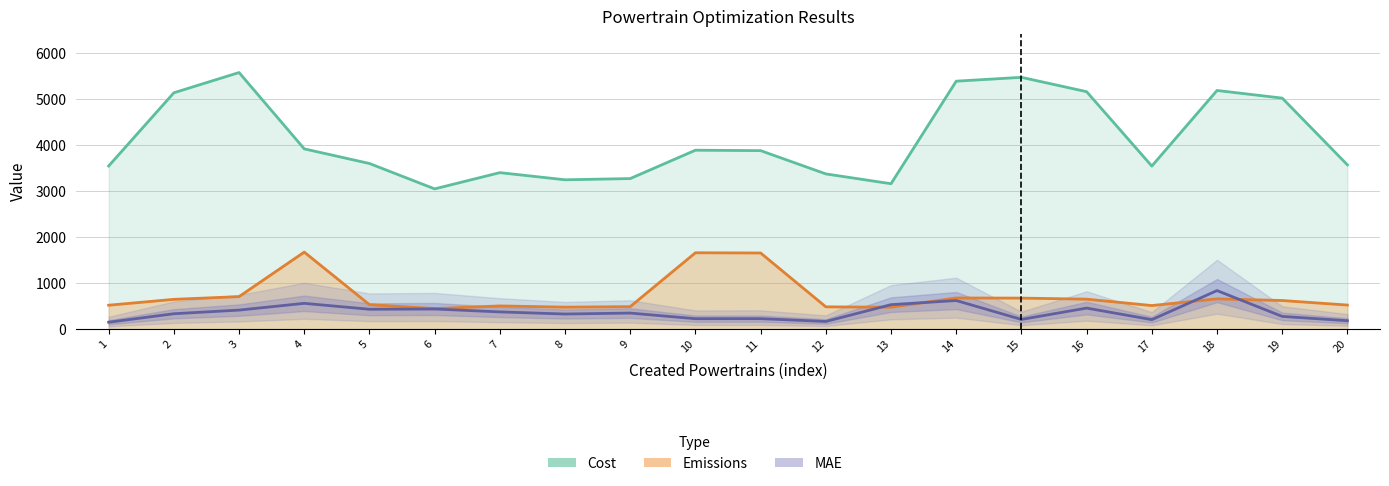

List the series in order of their peak value, lowest first.

MAE, Emissions, Cost